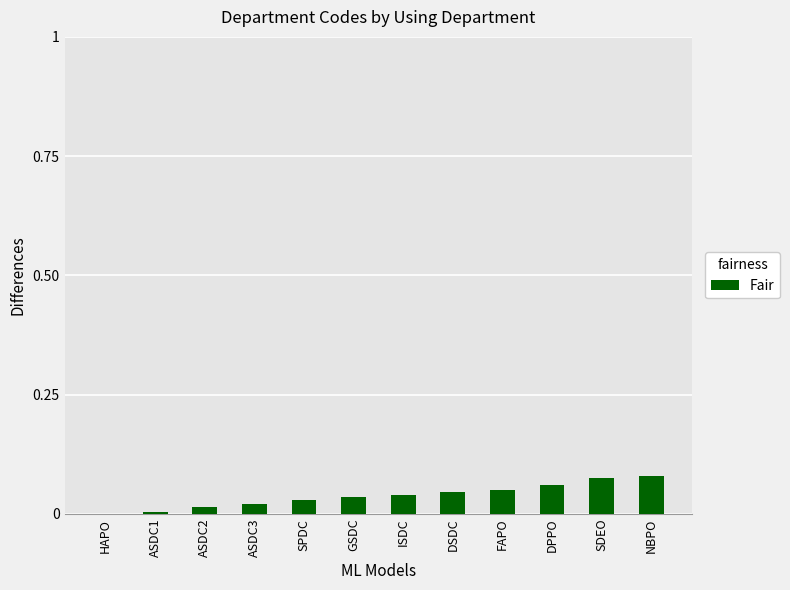

Which has a higher value, SDEO or ASDC1?

SDEO